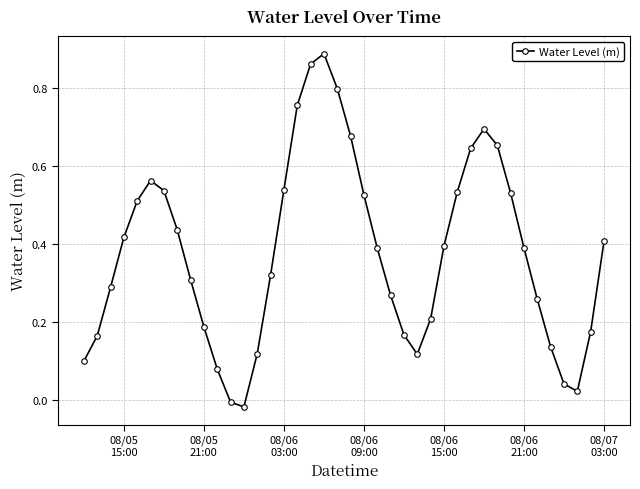

How many interior local valleys (lower than both neighbors) does the data have?

3